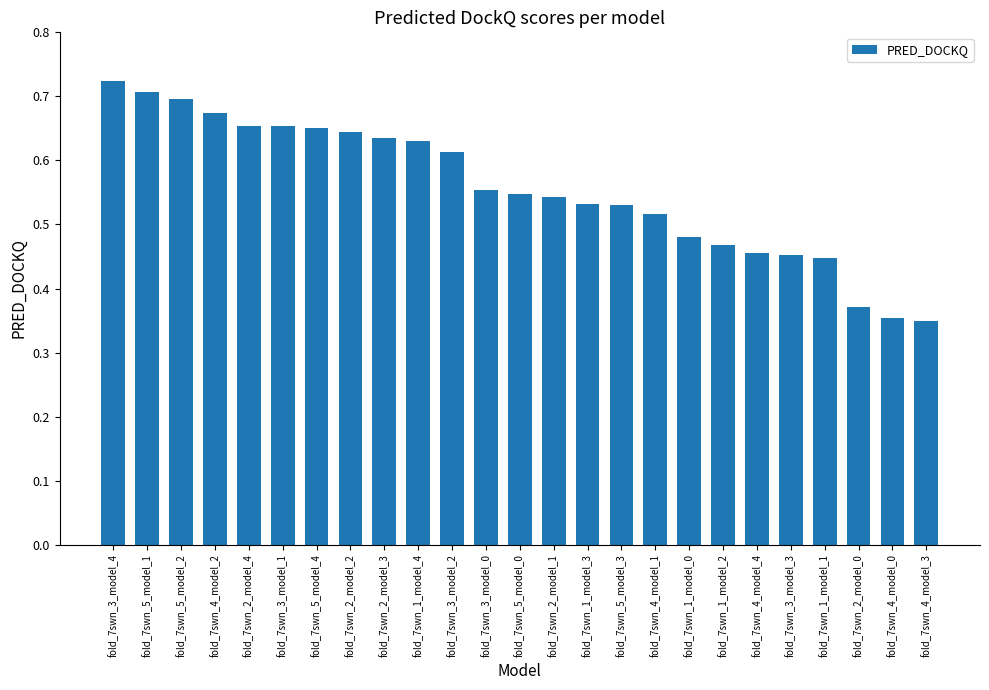

What position from the left is fold_7swn_2_model_2?

8